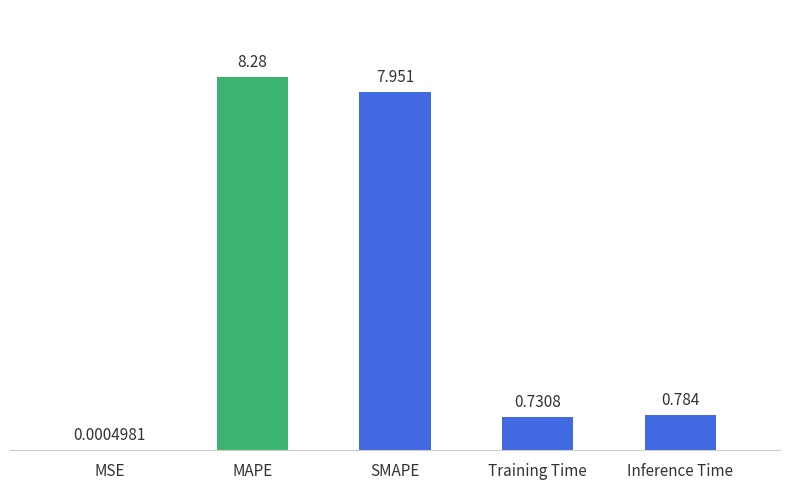

Which label corresponds to the largest value in the chart?

MAPE